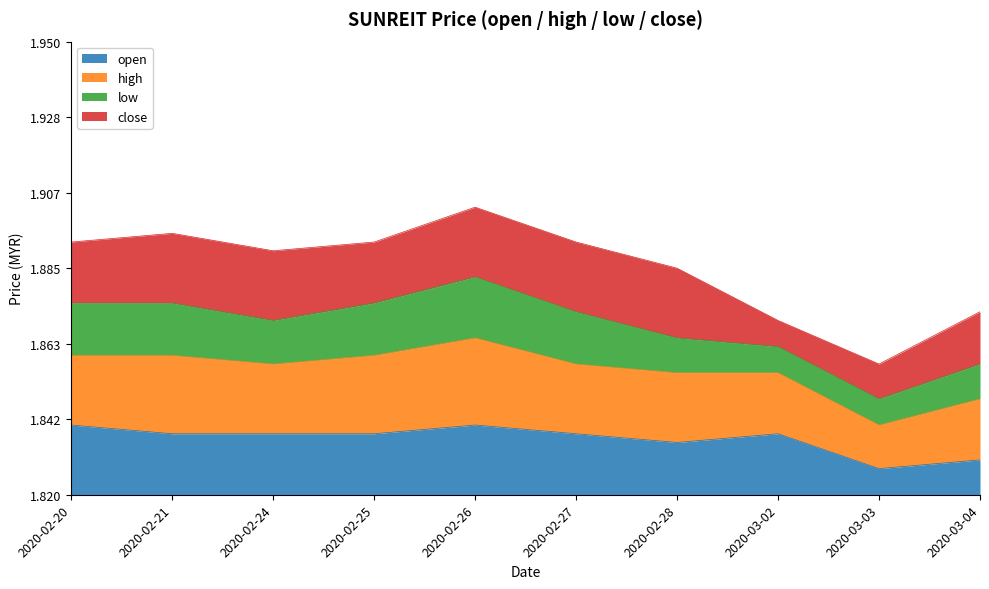

What is the label of the 4th point from the right?

2020-02-28